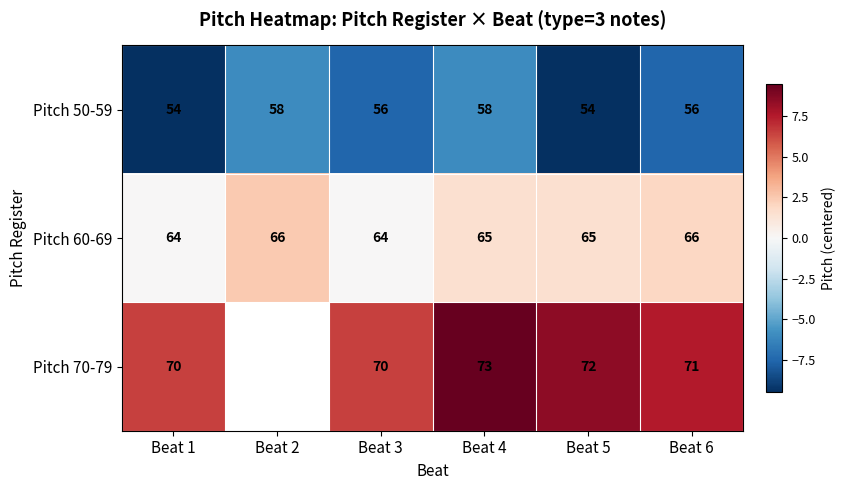

What is the difference between the maximum and minimum values in the Pitch 60-69 series?

2.0